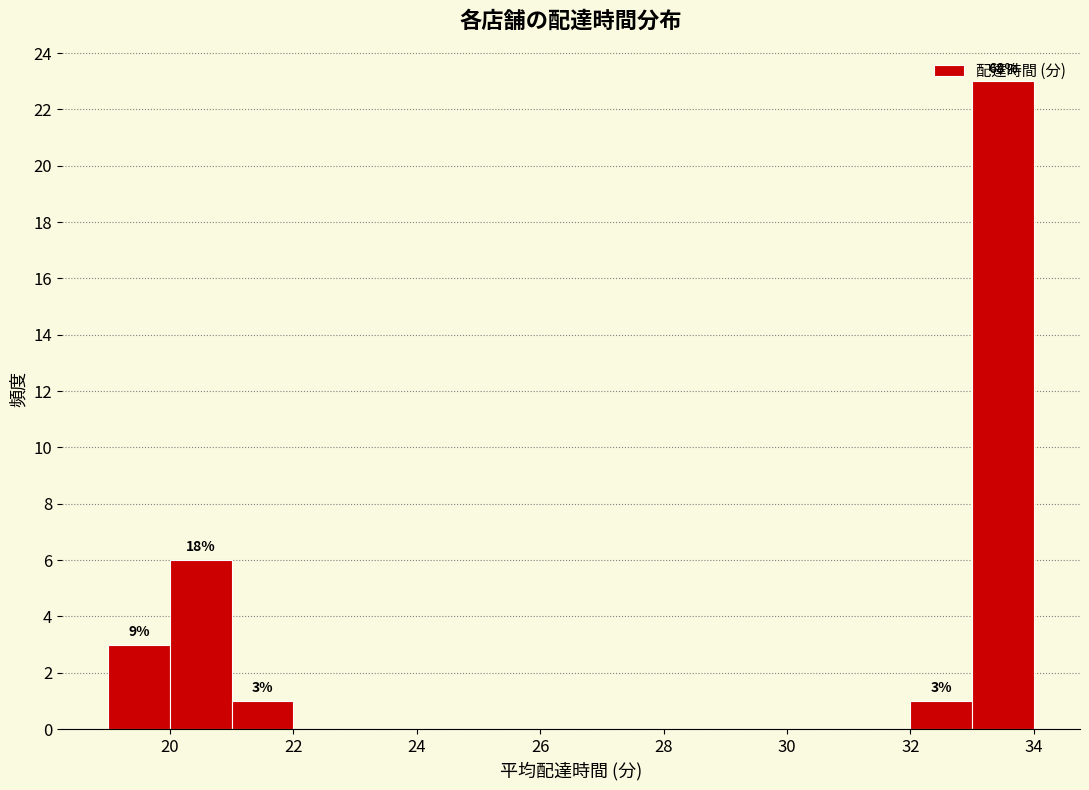

Which range on the x-axis has the tallest bar?

33 to 34